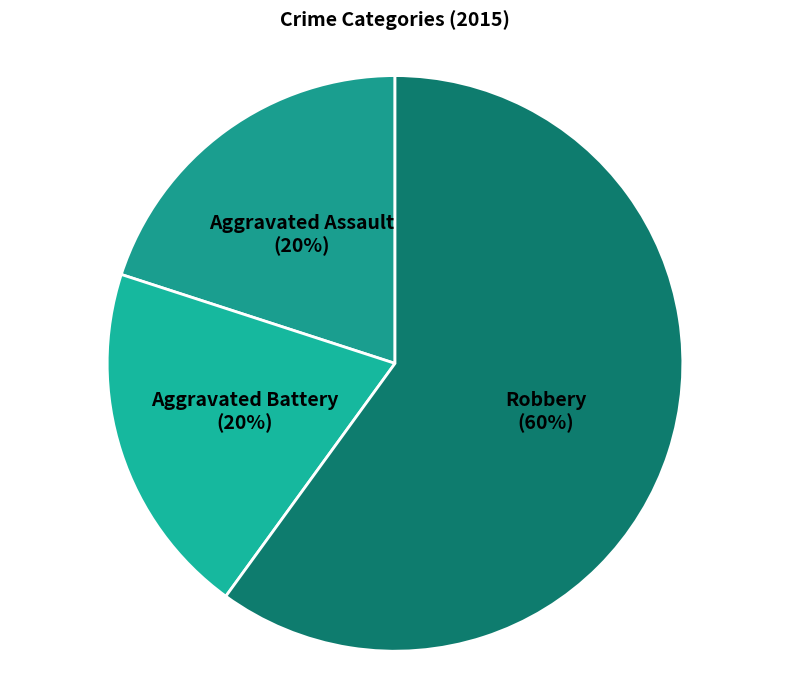

Between Aggravated Battery and Robbery, which is larger?

Robbery